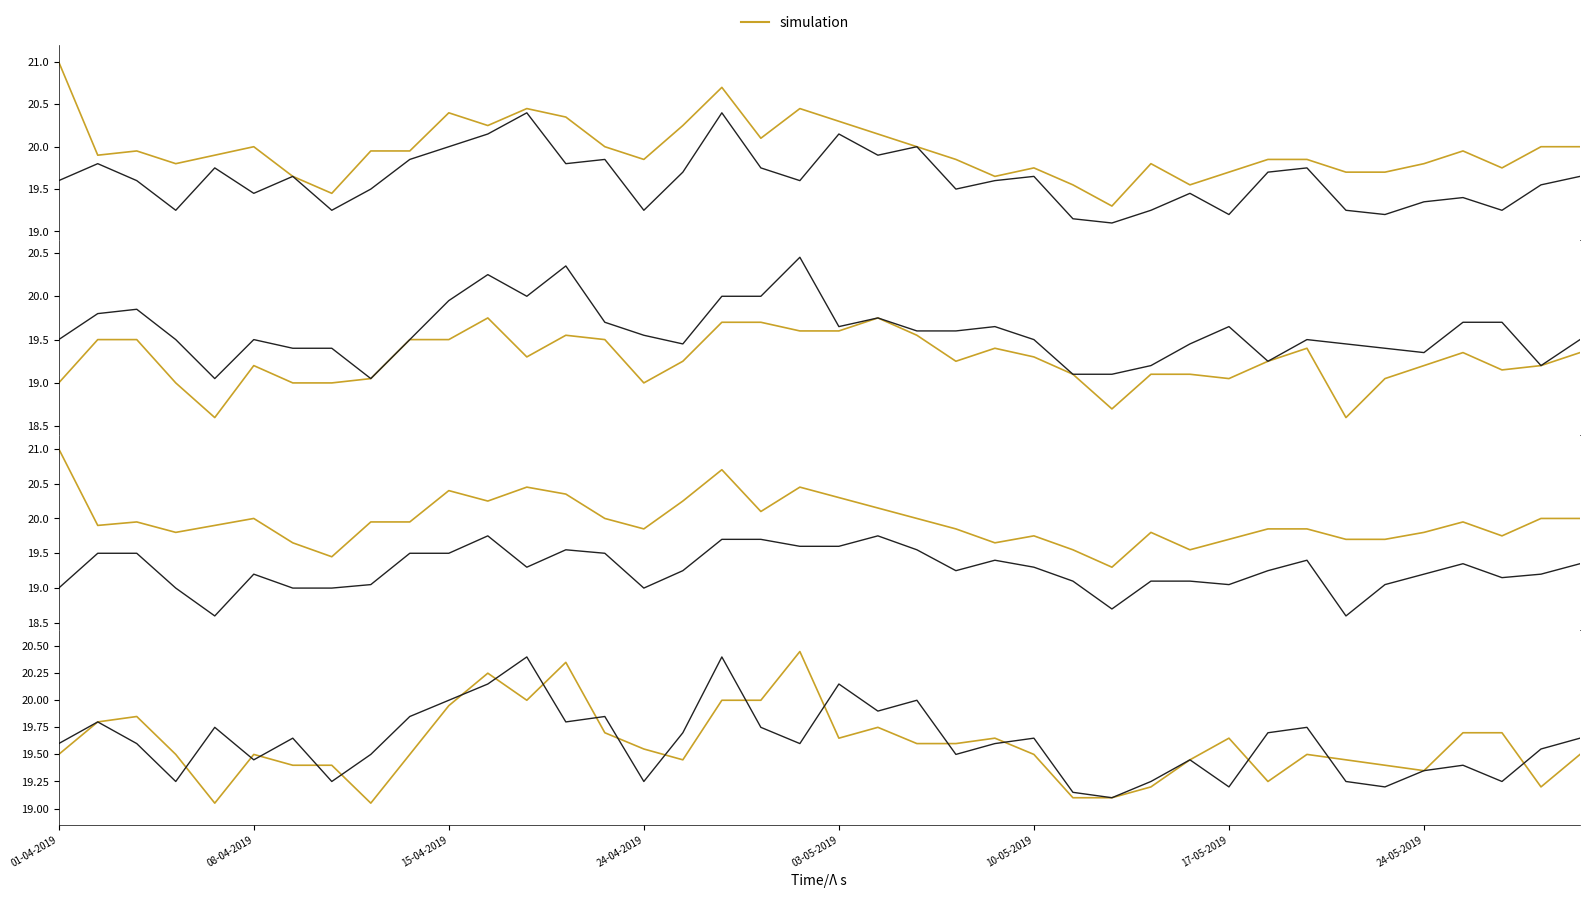

What is the spread (max minus min) of values at 18?

0.3